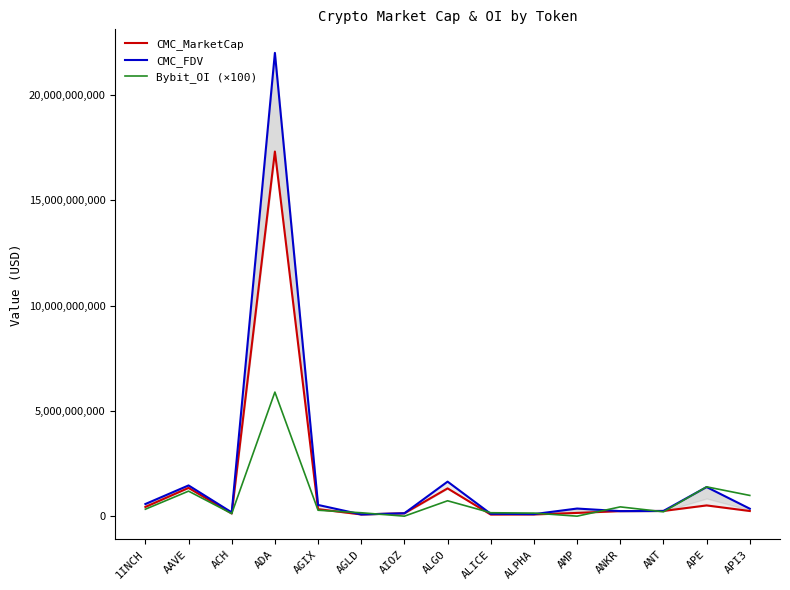

What is the difference between the maximum and minimum values in the CMC_FDV series?

21914645631.2